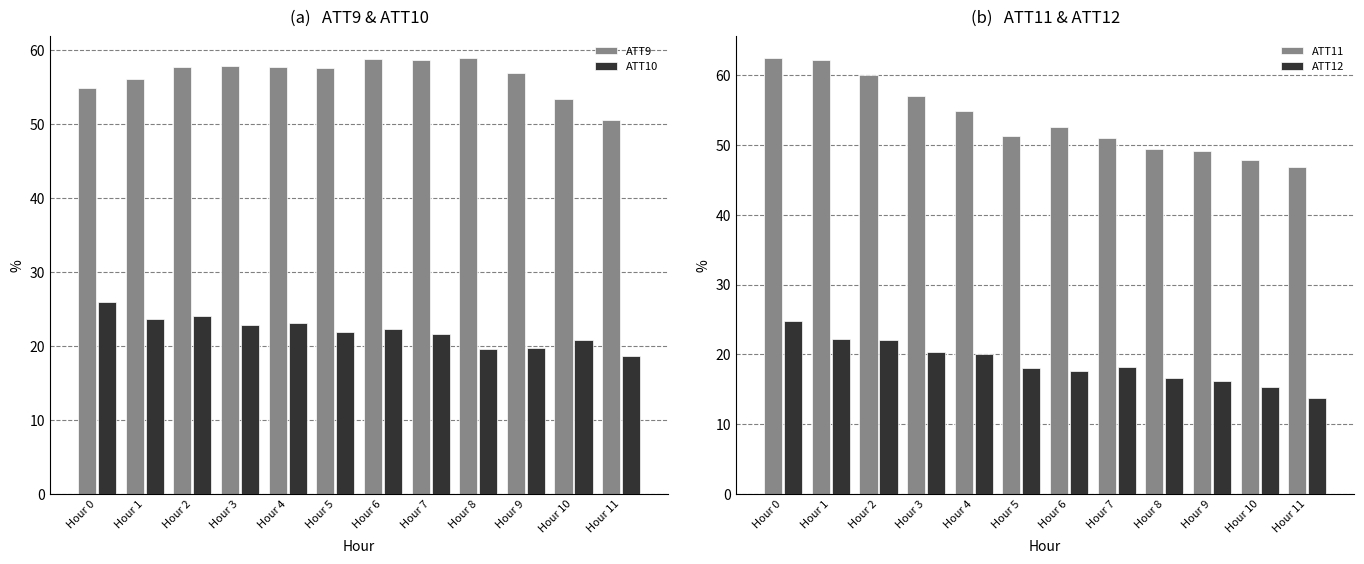

Is the value of ATT10 at Hour 7 greater than the value of ATT12 at Hour 3?

Yes